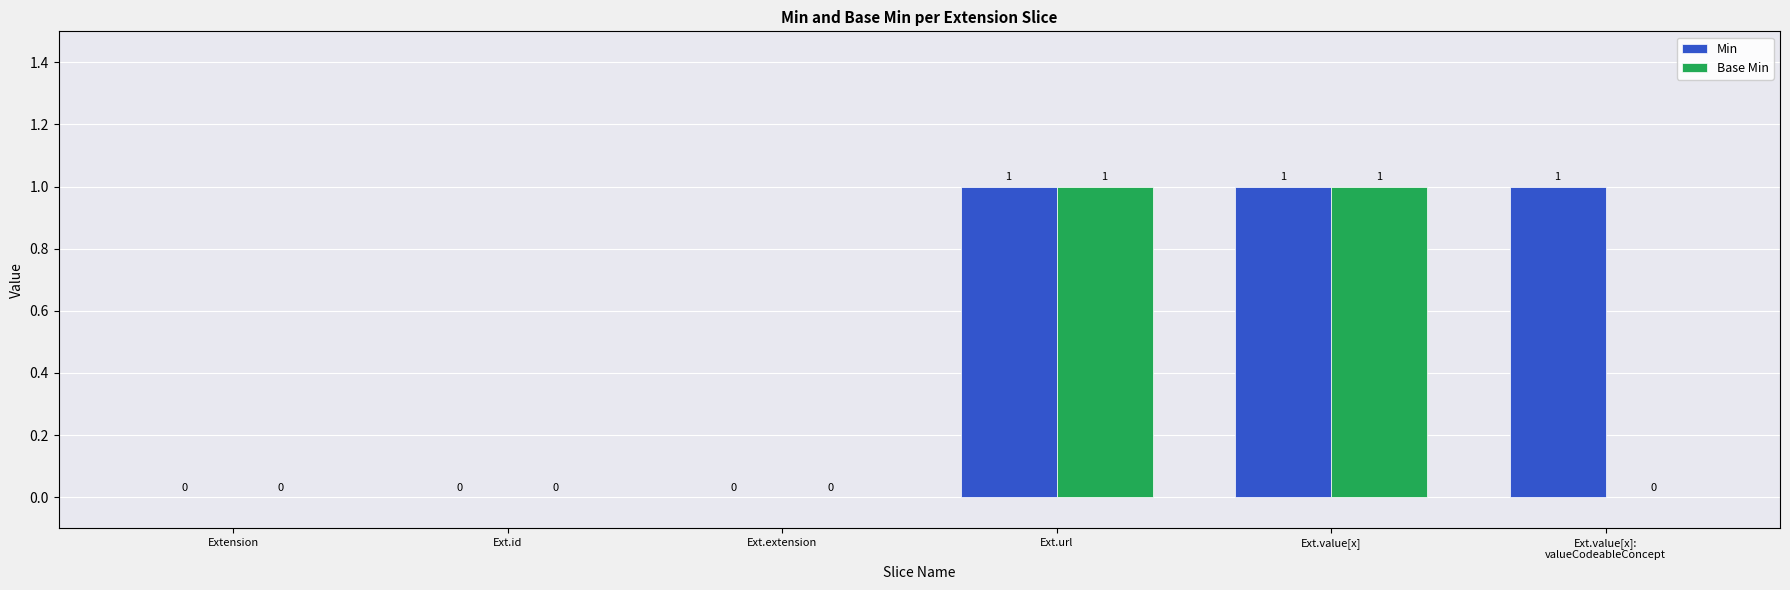

What is the maximum value for Base Min?

1